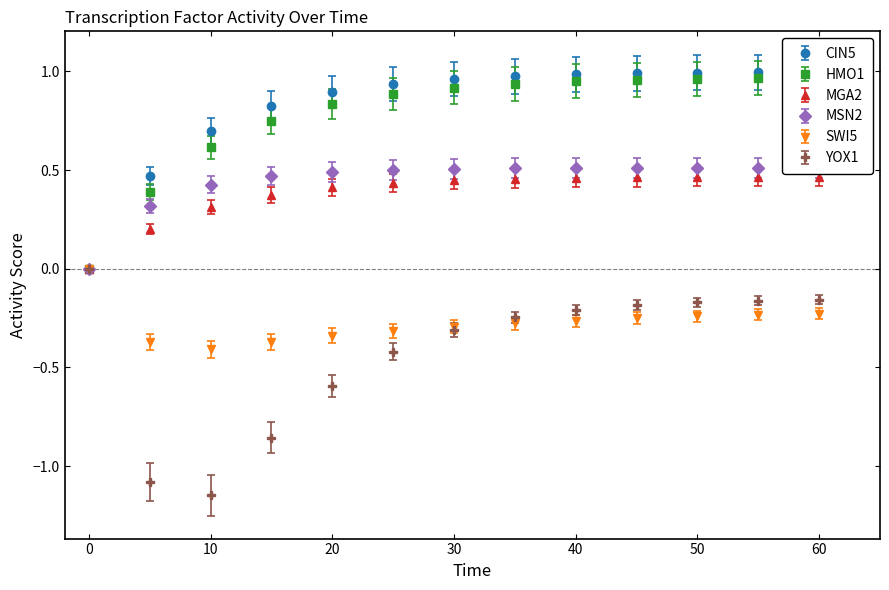

Is it true that MGA2 equals 0.3 at 40?

False